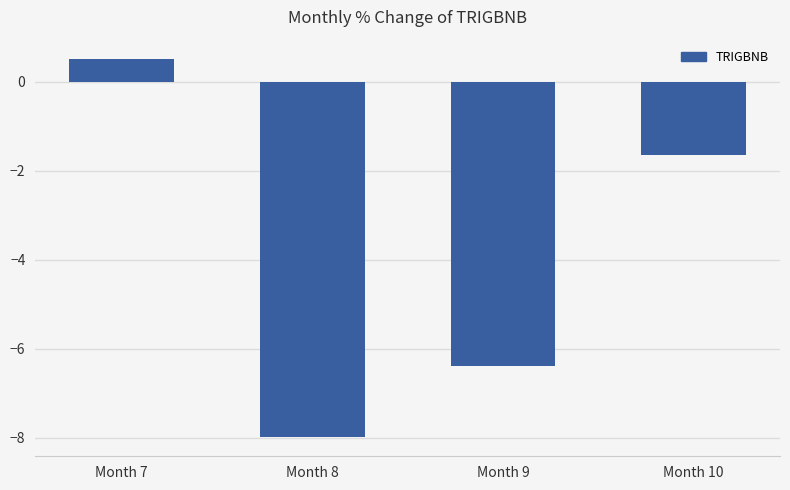

Reading right to left, list all the values displayed in this chart.

-1.6	-6.4	-8.0	0.5